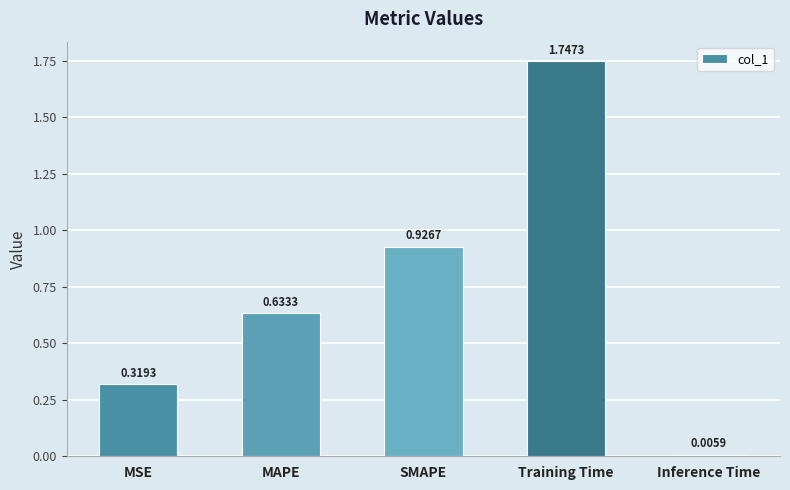

What position from the right is Inference Time?

1